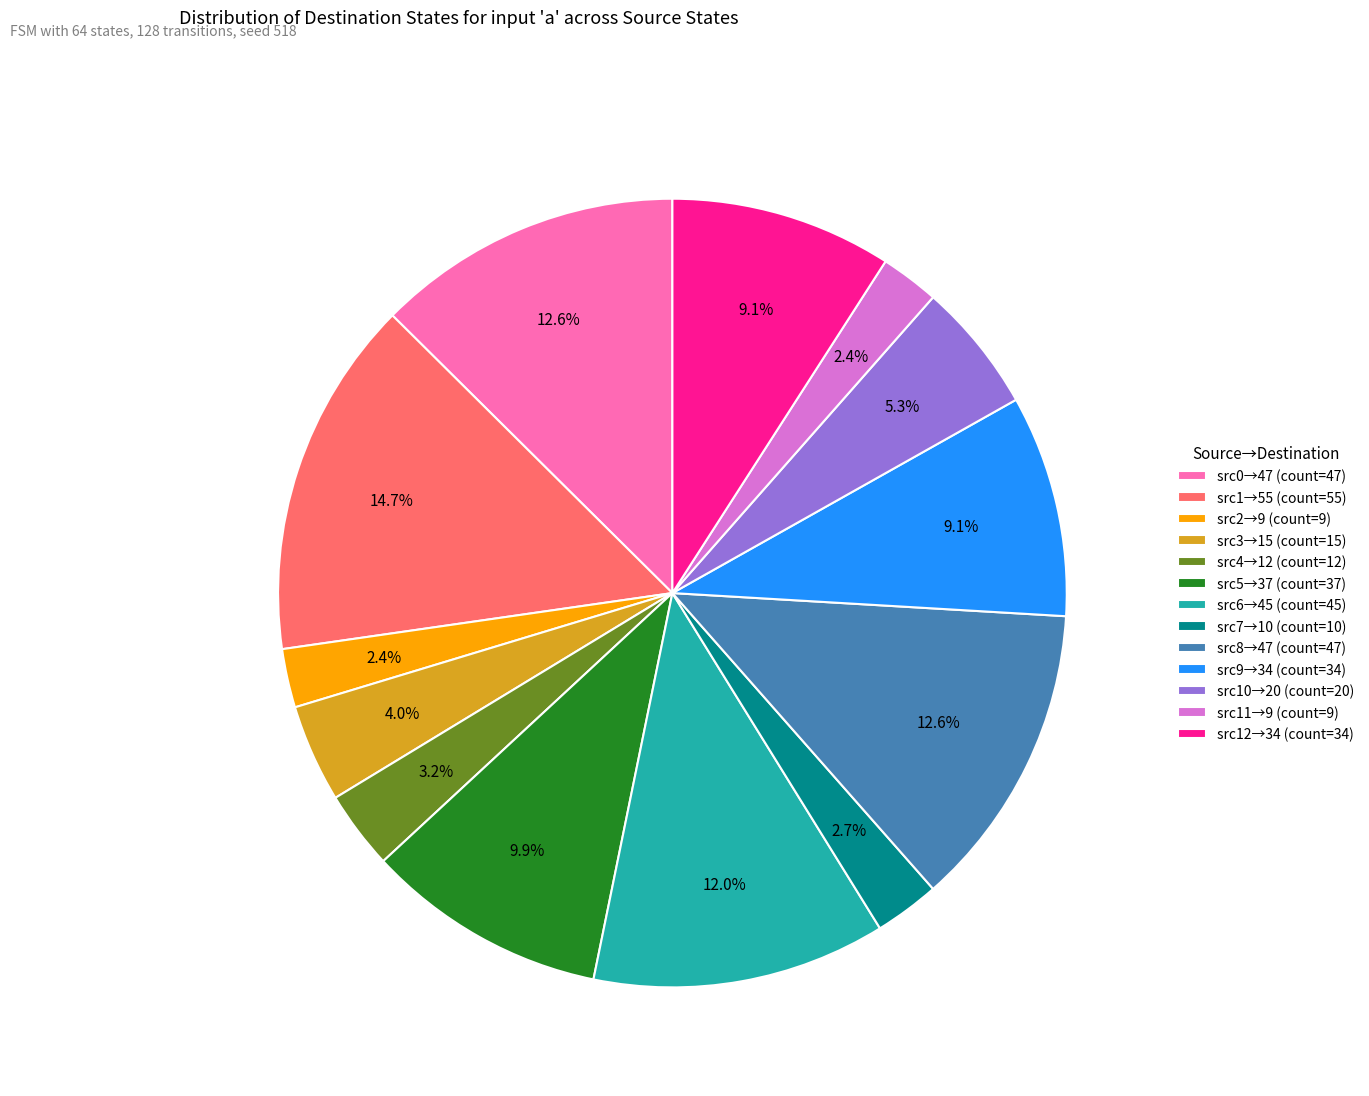

Between src1→55 (count=55) and src12→34 (count=34), which is larger?

src1→55 (count=55)